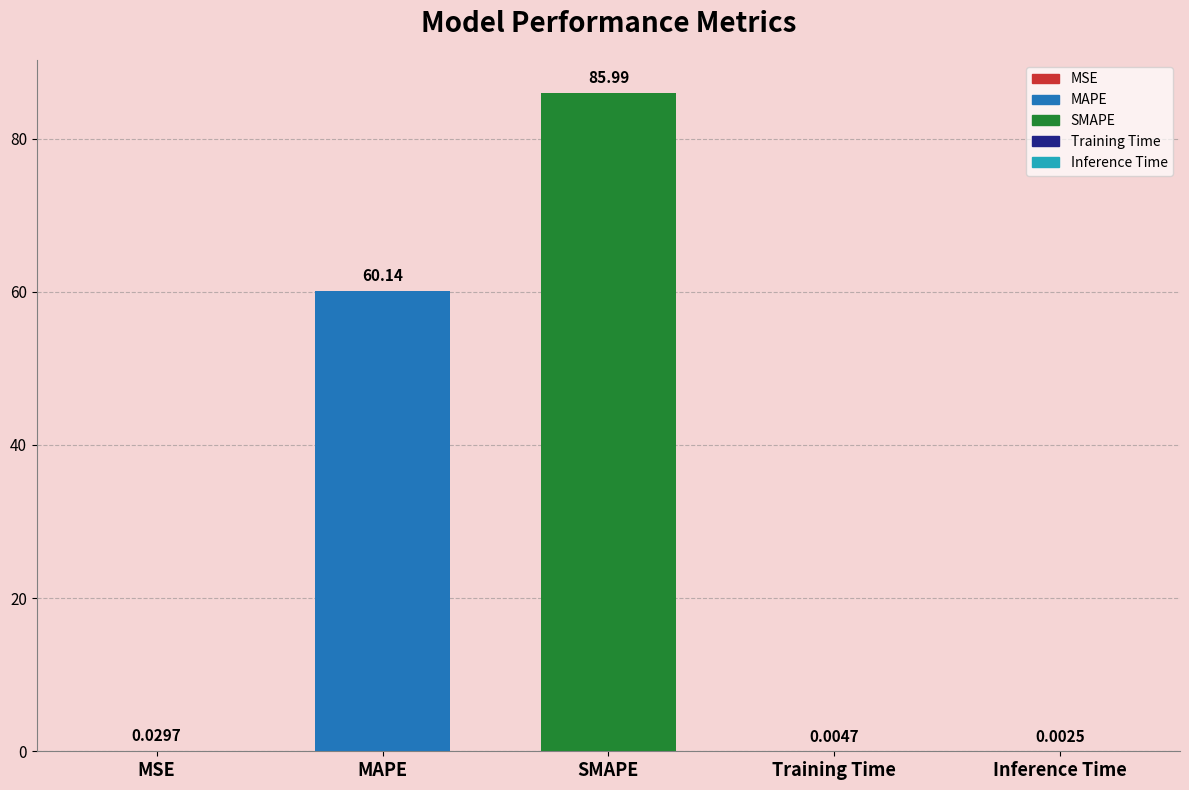

What is the change in value from SMAPE to Inference Time?

-86.0